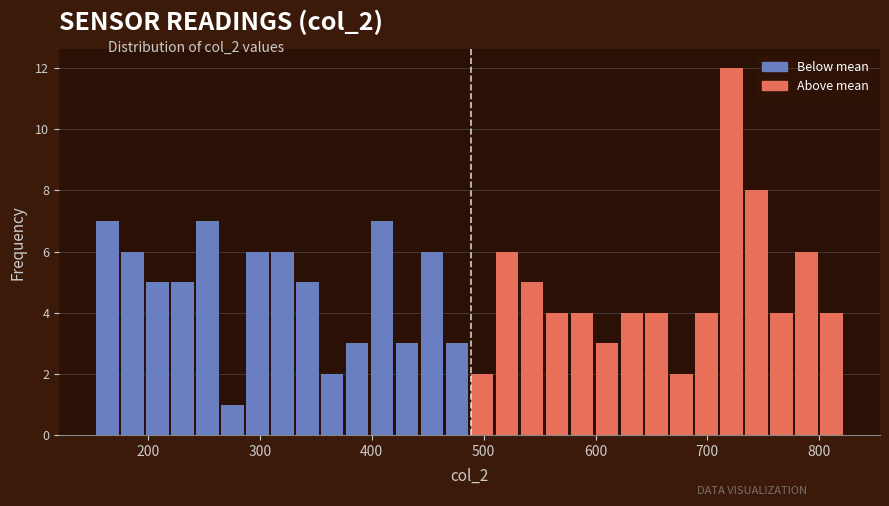

Read against the x-axis, roughly where is the centre of the tallest bar?

720